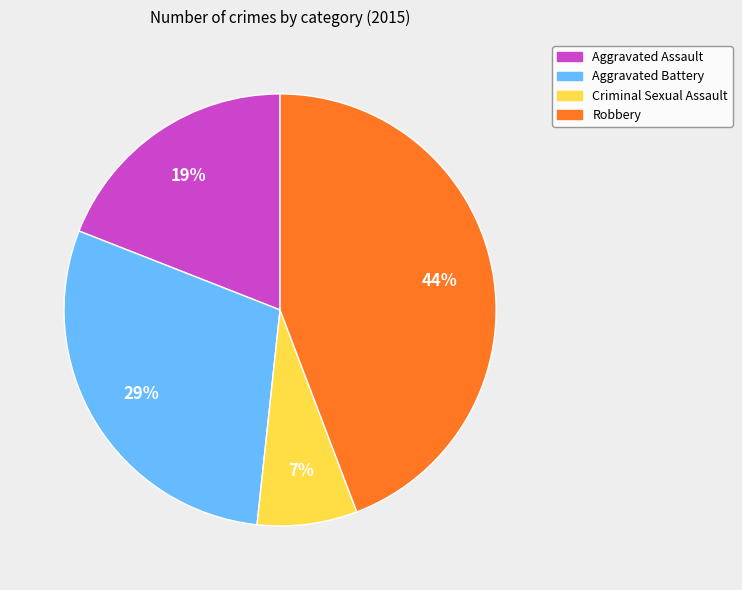

How many segments does this pie chart have?

4